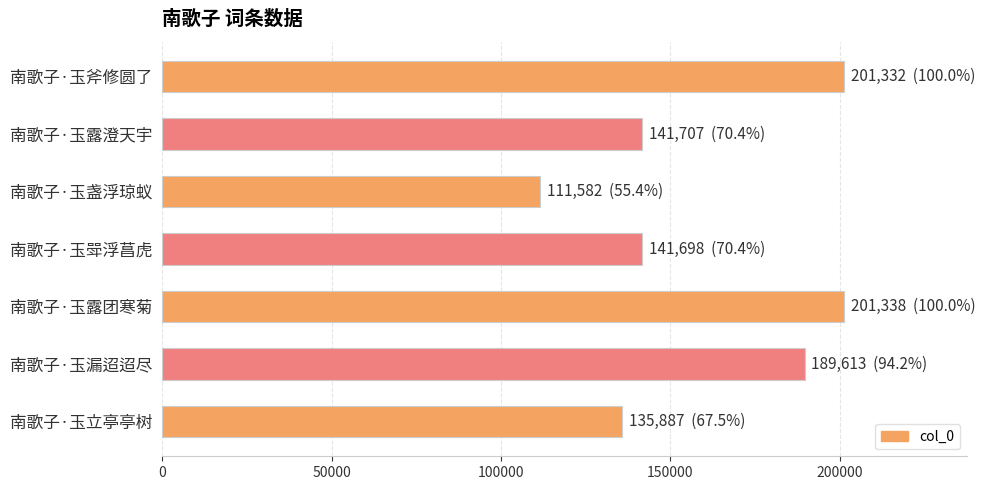

Read the value at 南歌子·玉斧修圆了, to the nearest 100.

201300